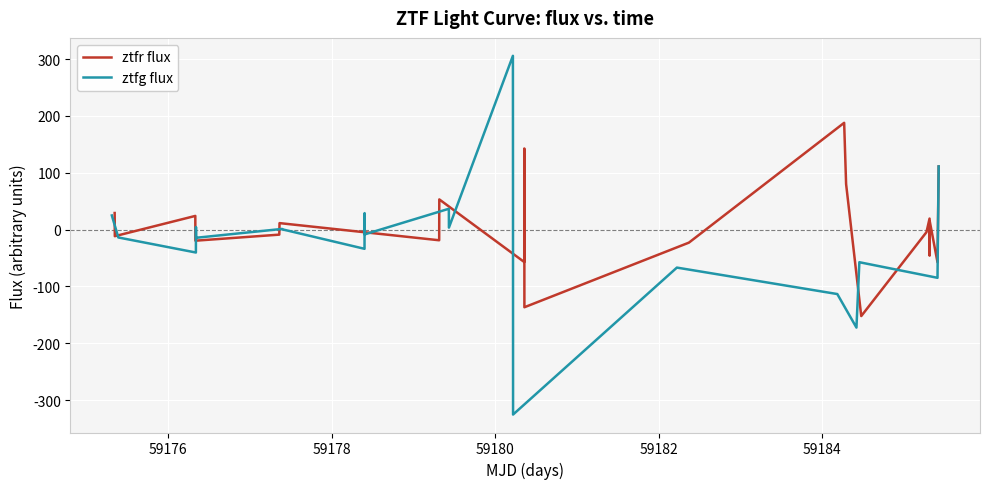

List the series in order of their overall mean, highest first.

ztfr flux, ztfg flux